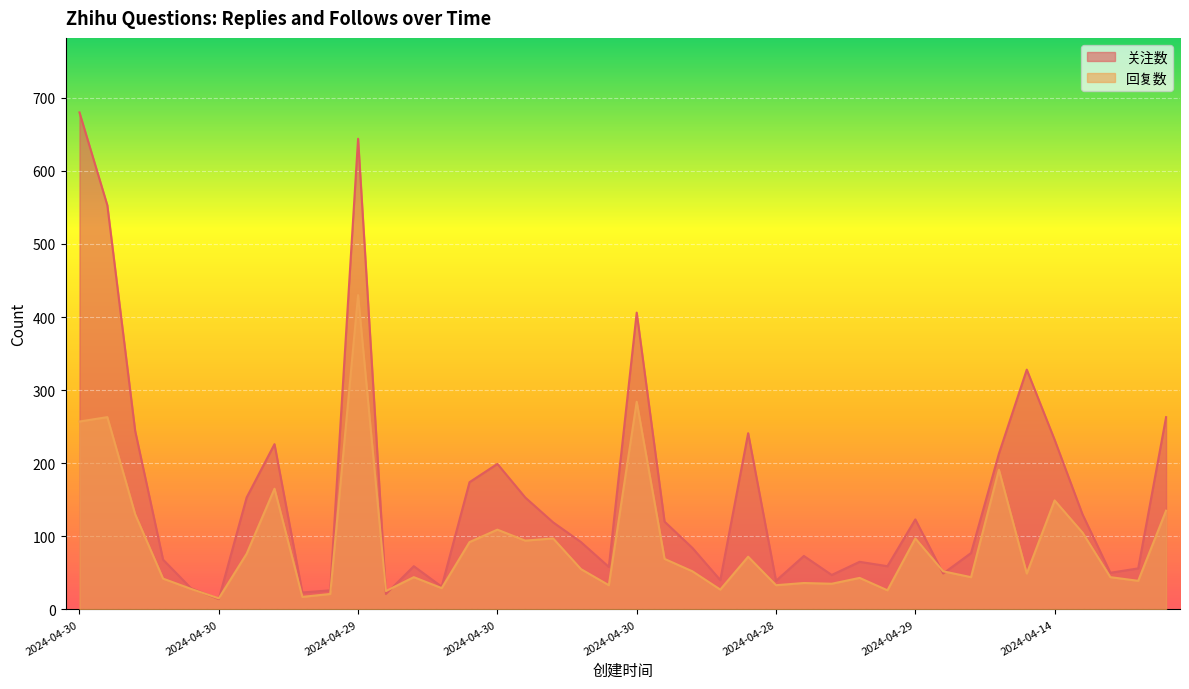

Does the chart display data point markers on the line(s)?

No